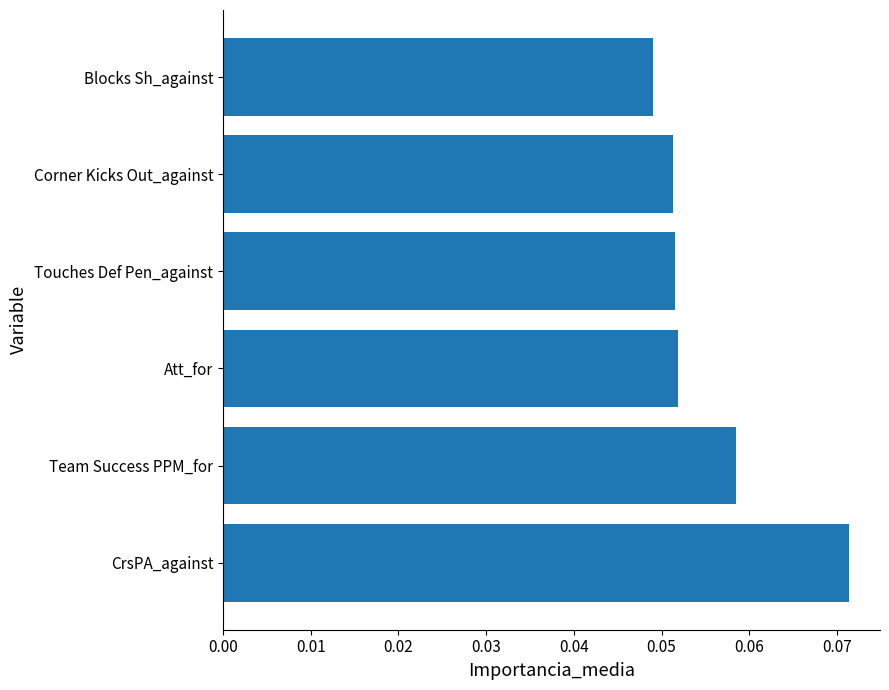

Does the chart contain any negative values?

No